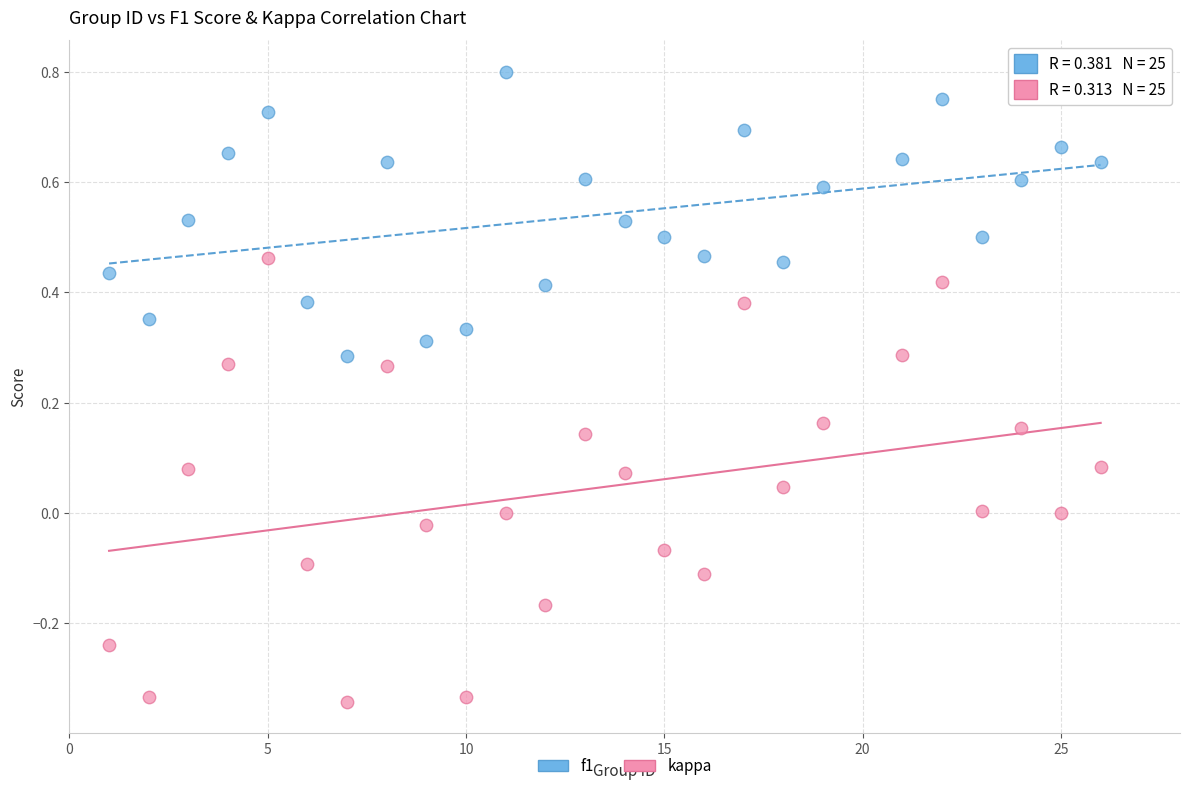

Across all data points, what is the range of X values (max minus min)?

25.0